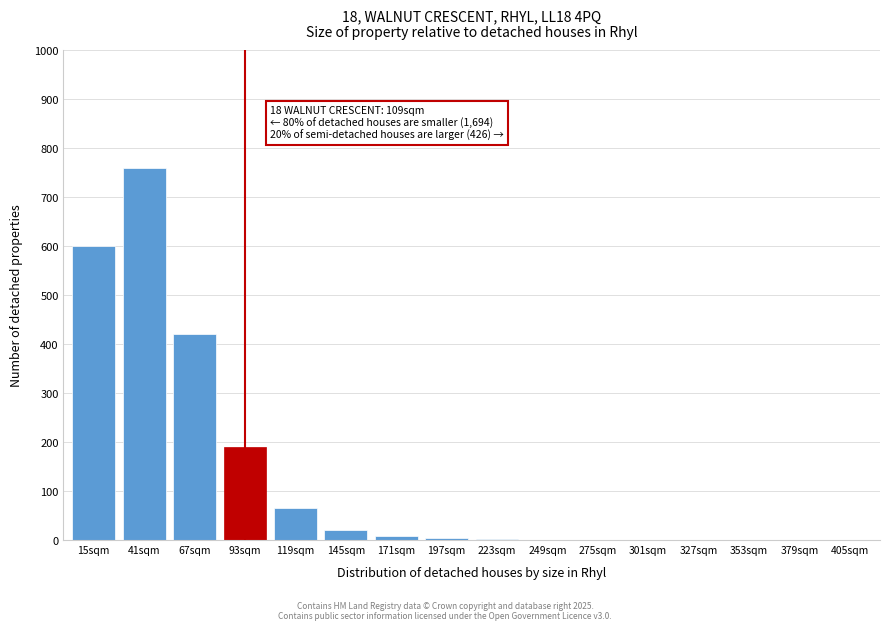

Between 145sqm and 67sqm, which is larger?

67sqm